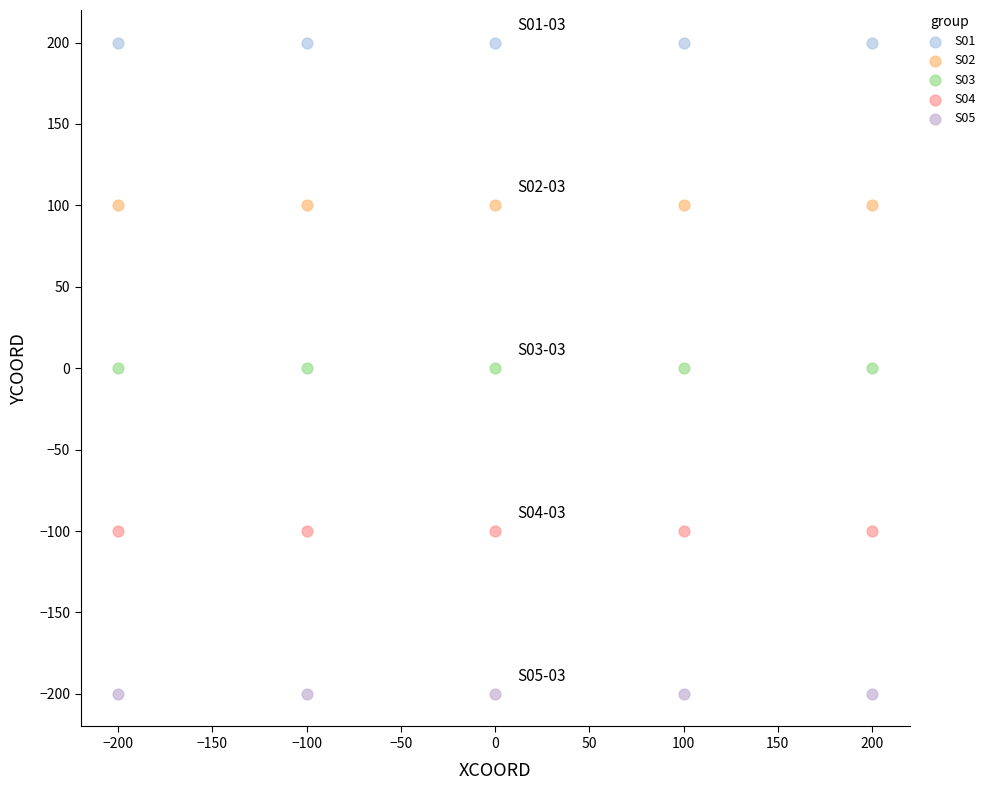

Which series reaches the minimum Y coordinate?

S05